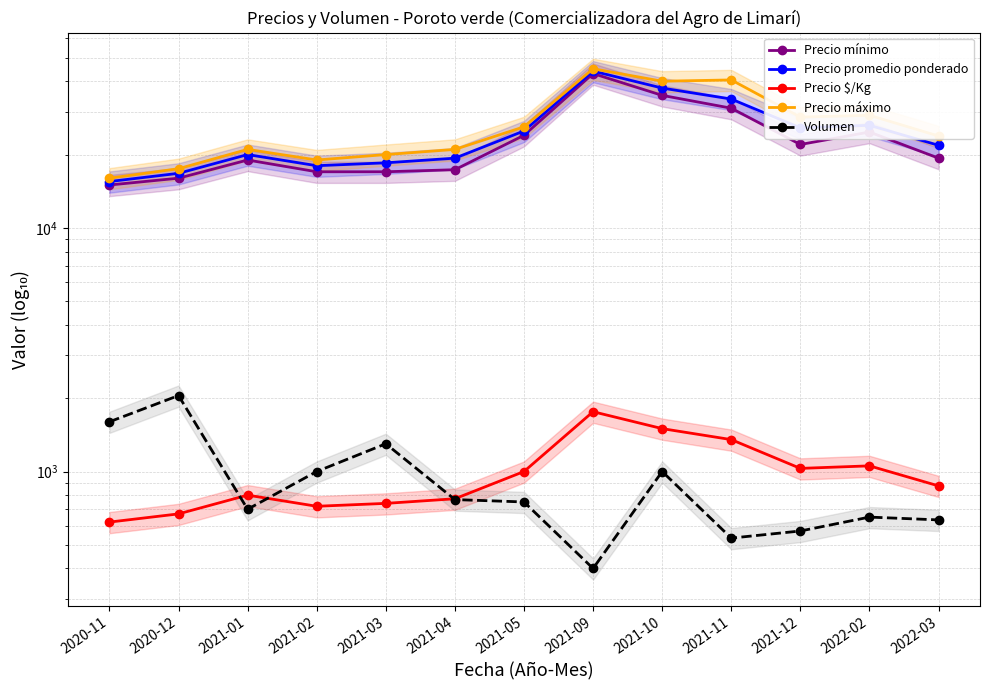

True or false: Precio mínimo has a value of 6738 at 2021-05.

False